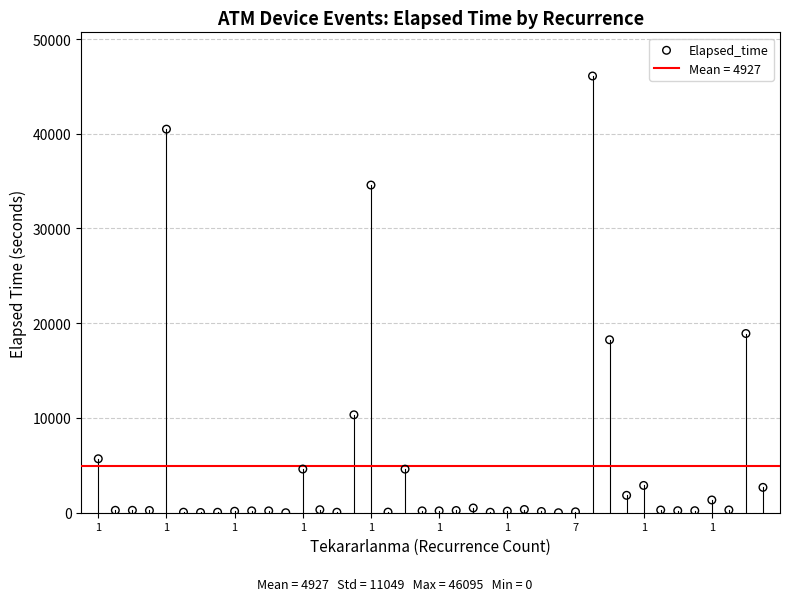

What is the range of Y values (max minus min)?

46095